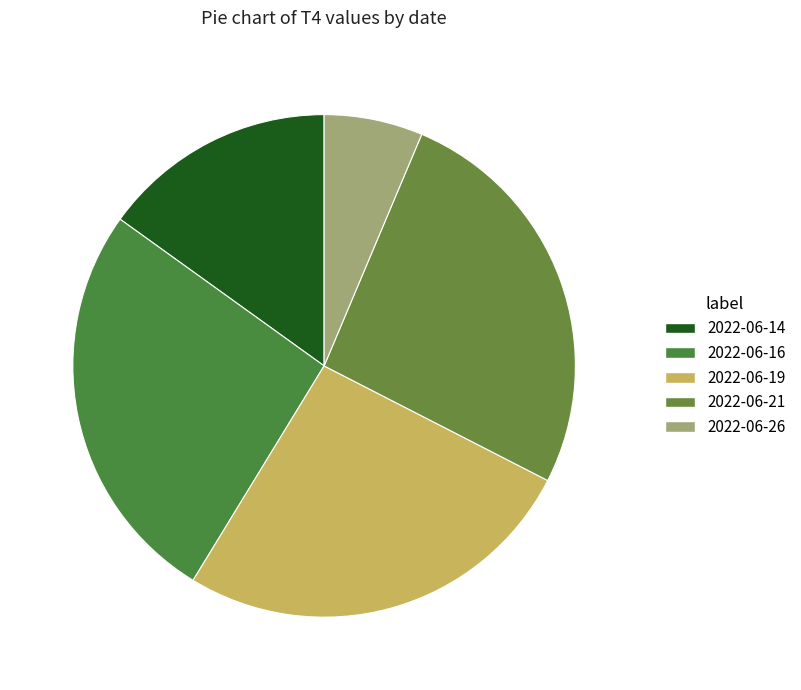

Does 2022-06-16 represent more than half of the total?

No